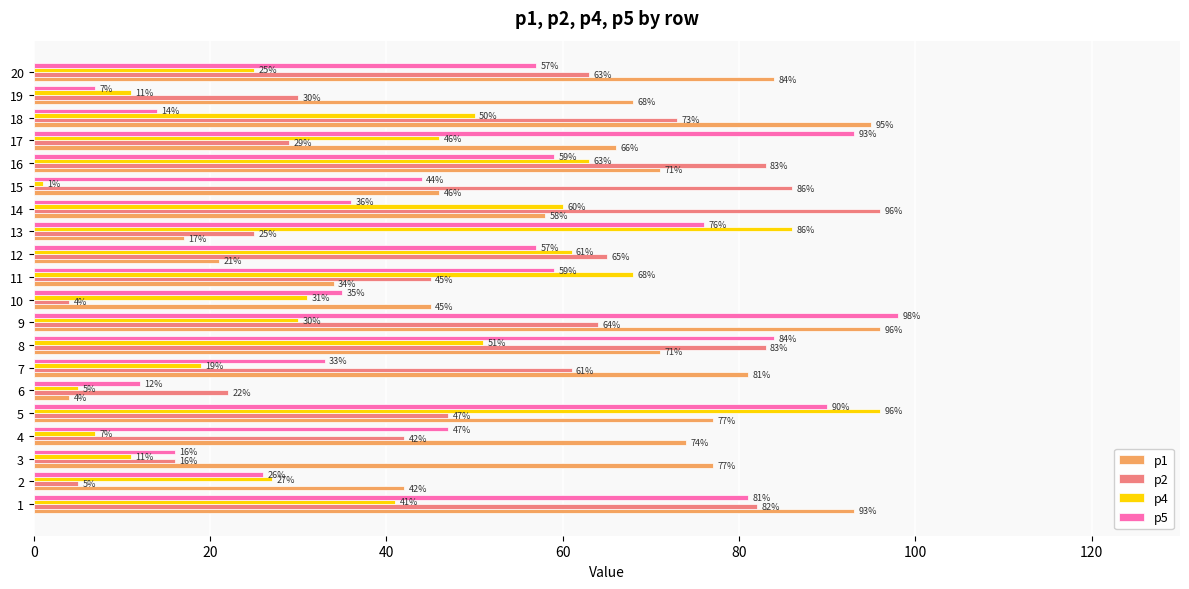

What are all the series names shown in the legend?

p1, p2, p4, p5